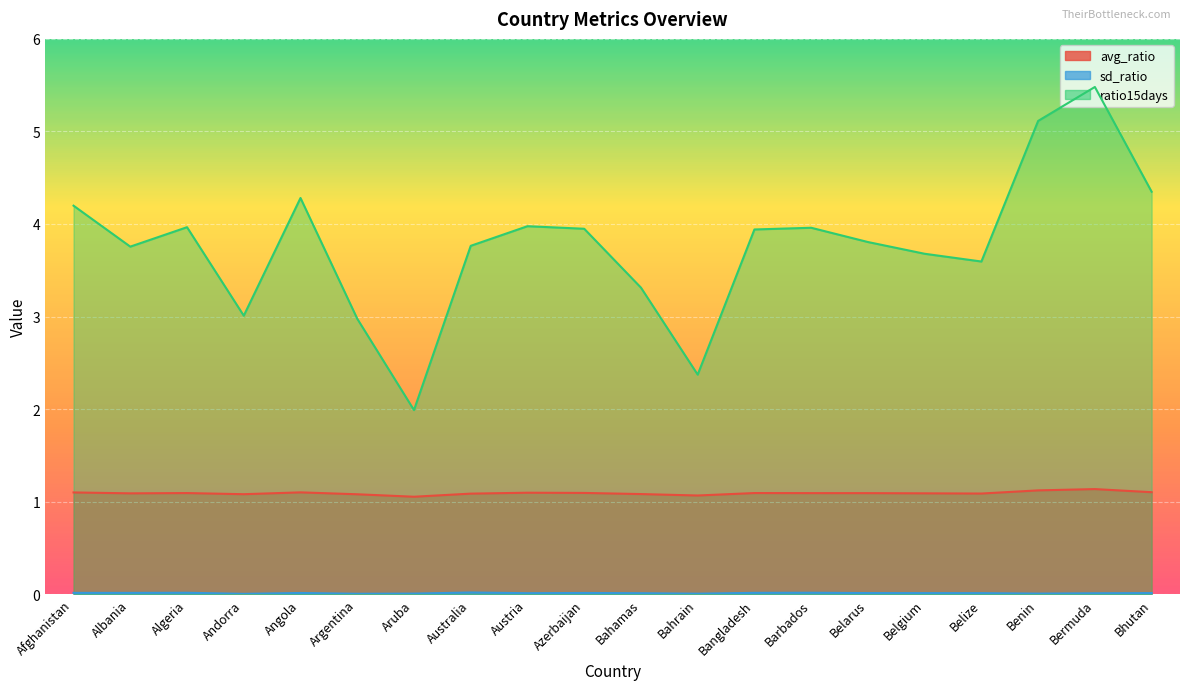

Rank the series by their maximum value, from highest to lowest.

ratio15days, avg_ratio, sd_ratio